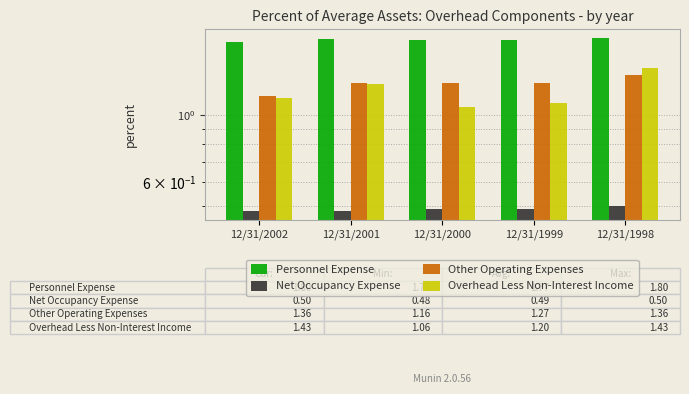

Rank the categories by Net Occupancy Expense value from highest to lowest.

12/31/1998, 12/31/2000, 12/31/1999, 12/31/2002, 12/31/2001